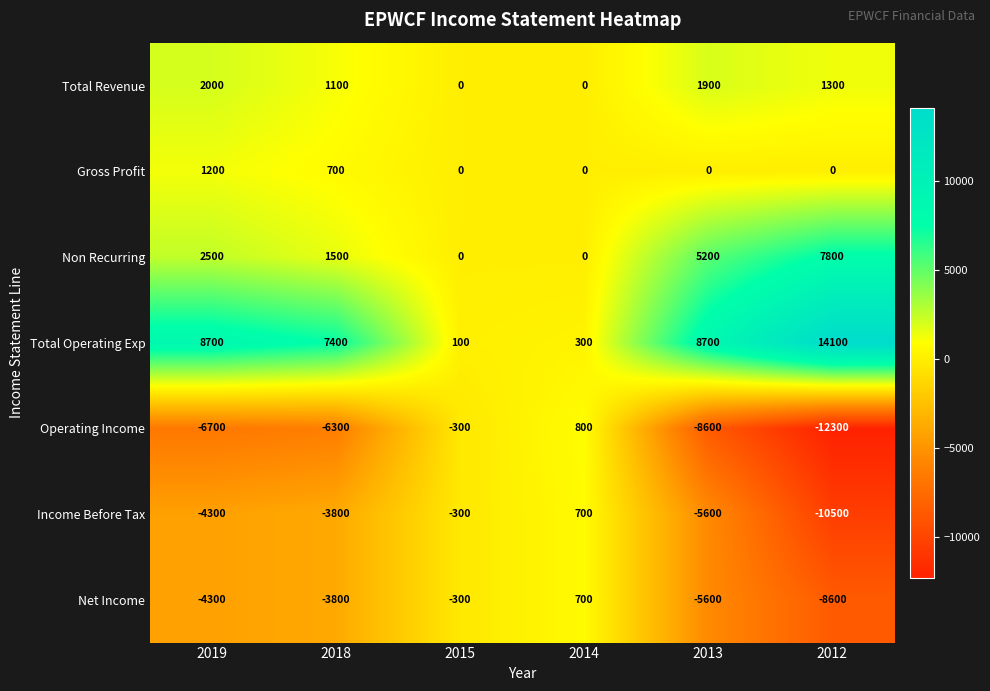

What is the sum of all Income Before Tax values?

-23800